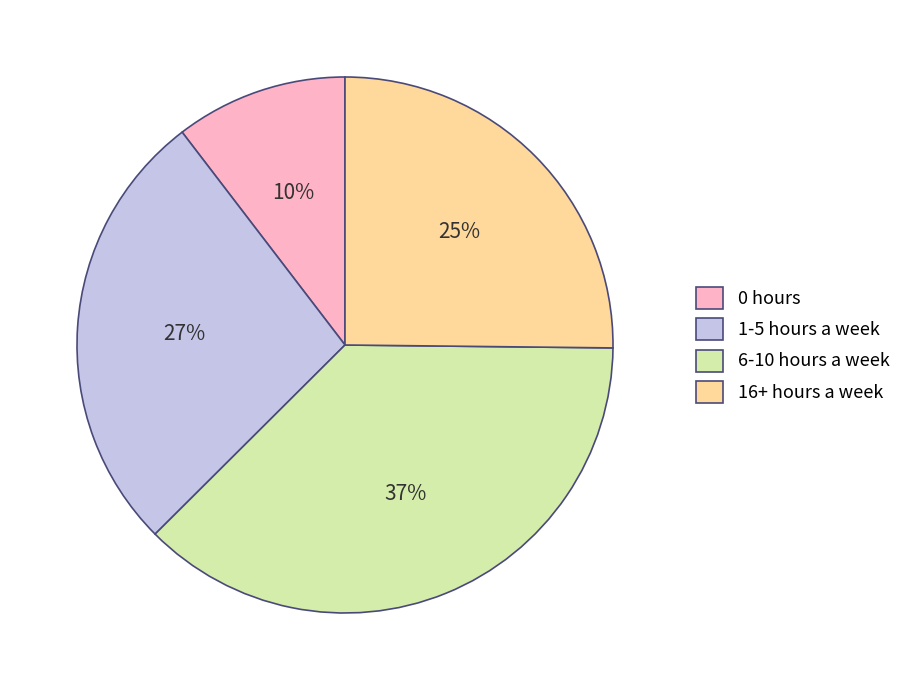

Is 6-10 hours a week the majority of the pie?

No